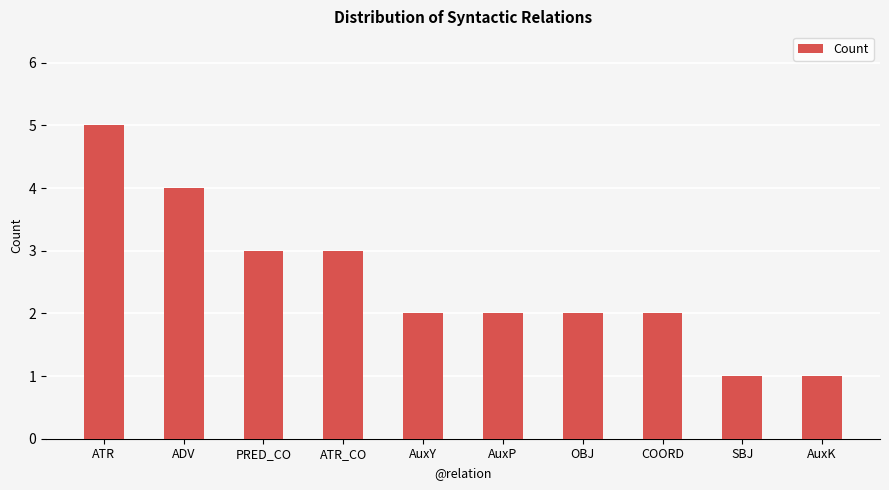

The value at SBJ is 0. True or false?

False